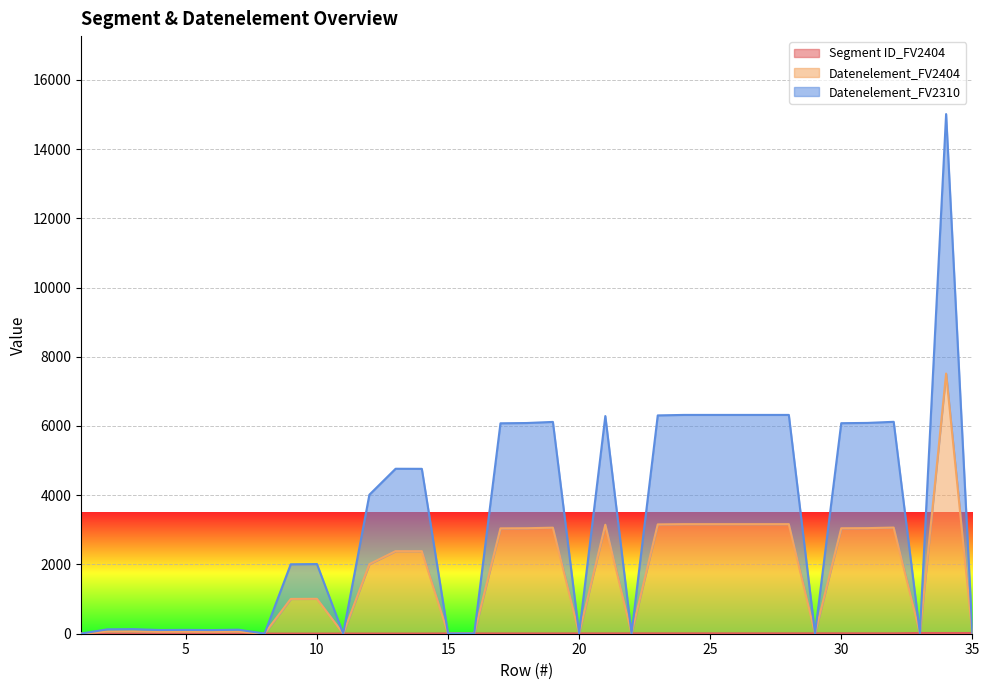

How many data points does each series have?

35